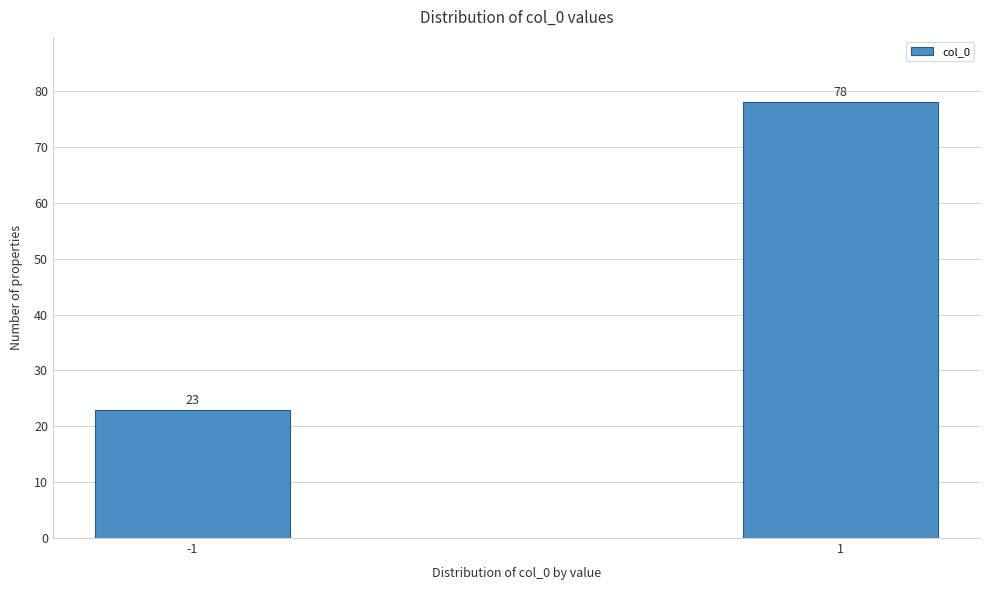

Reading left to right, extract all data points from this chart.

-1=23	1=78